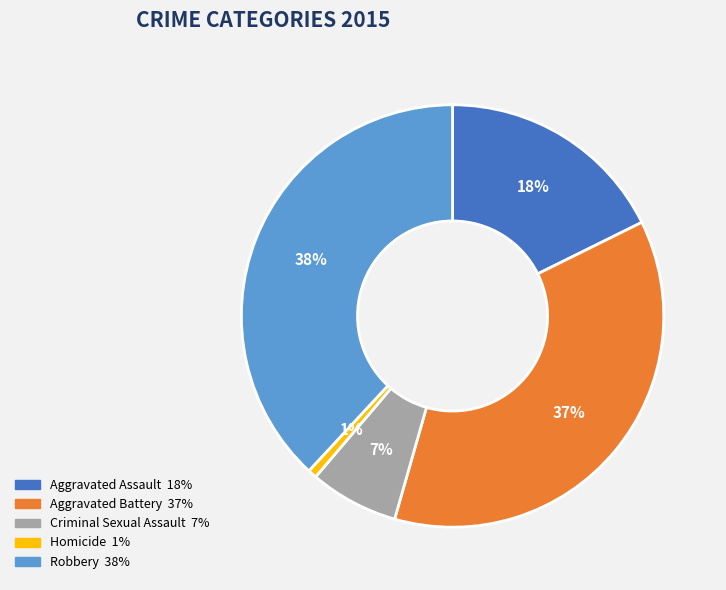

What is the smallest slice in the pie chart?

Homicide